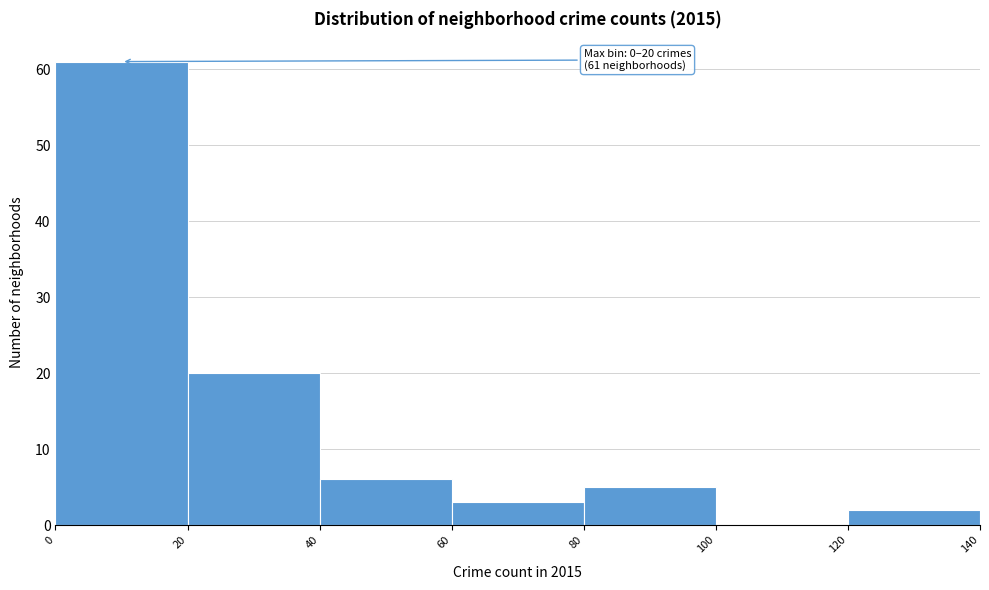

Over which range of the x-axis is the bar tallest?

0 to 20